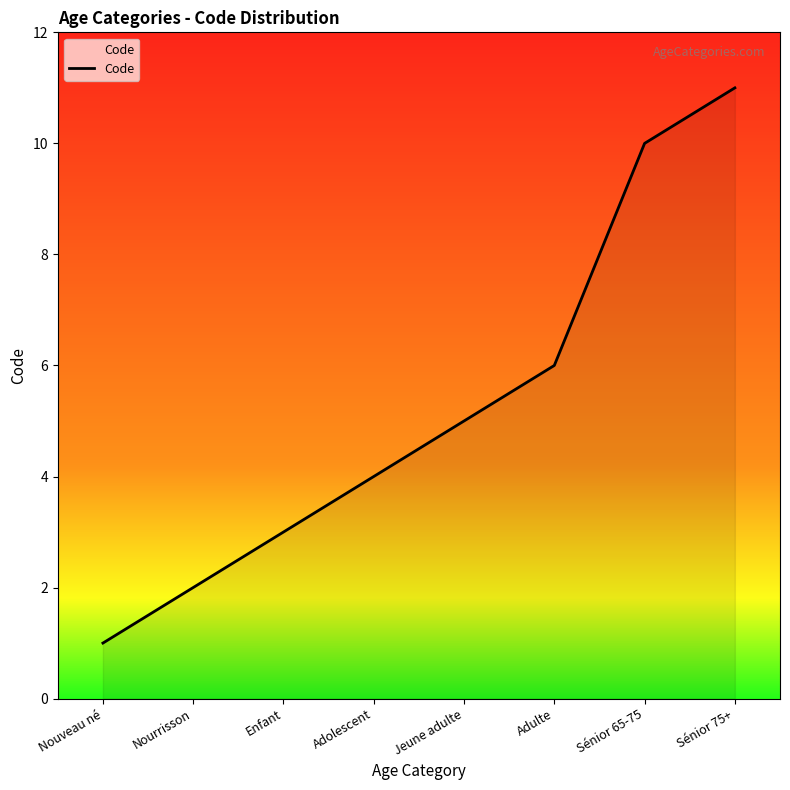

How many values are between 3 and 10?

5